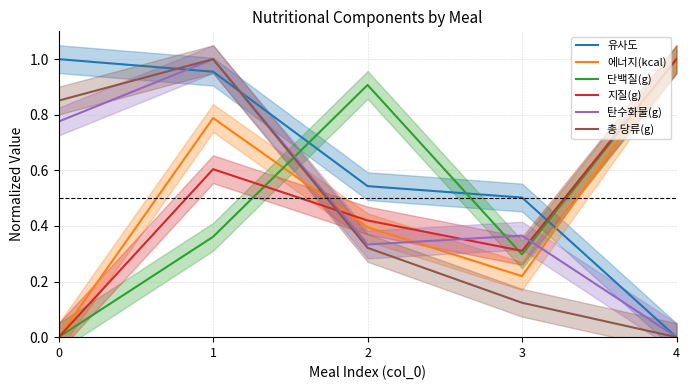

Which has a higher value, 2 or 3?

2